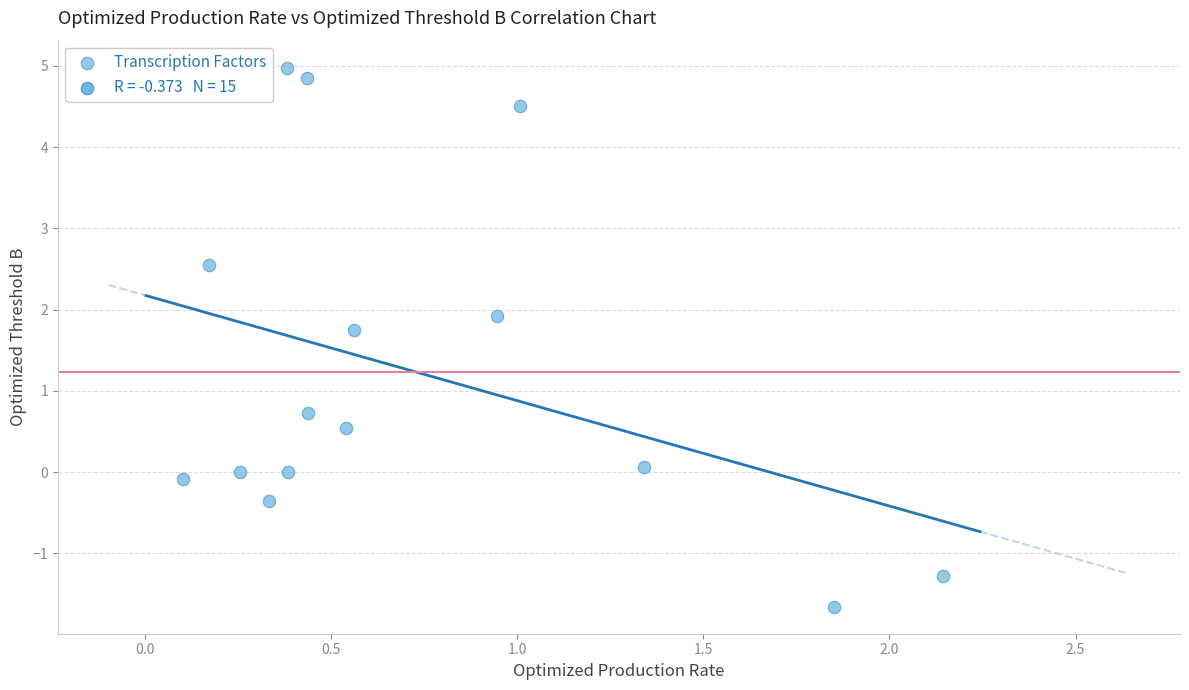

What is the range of X values (max minus min)?

2.0